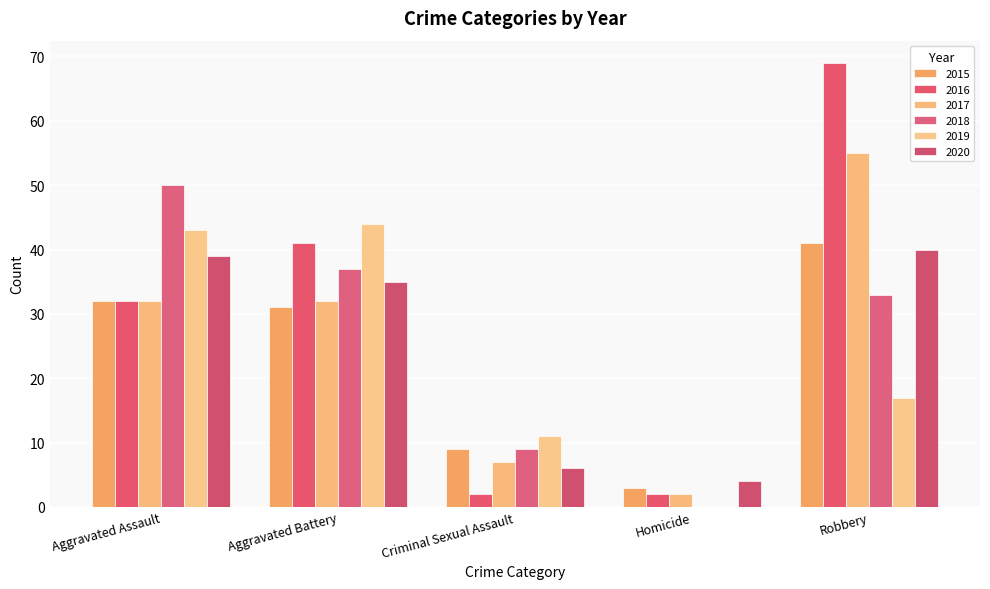

Reading left to right, extract all data points from this chart.

2015: 32	31	9	3	41
2016: 32	41	2	2	69
2017: 32	32	7	2	55
2018: 50	37	9	0	33
2019: 43	44	11	0	17
2020: 39	35	6	4	40